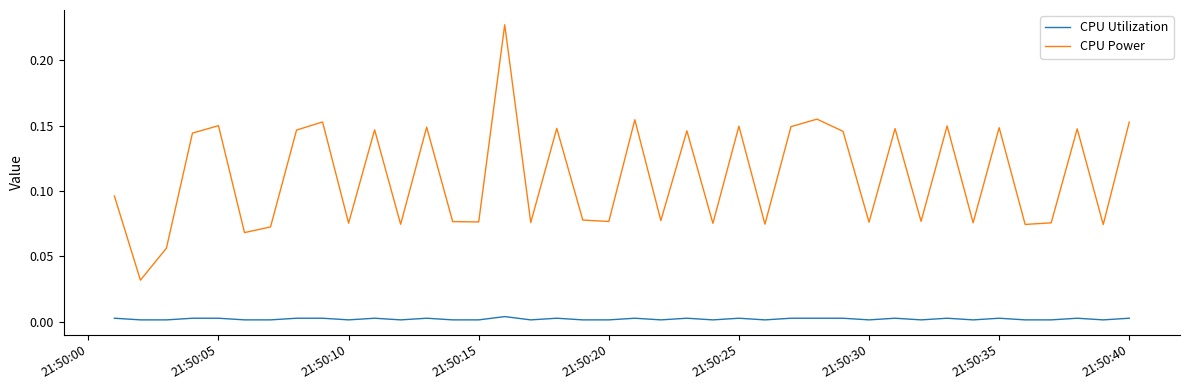

Which series has the largest range (max minus min)?

CPU Power